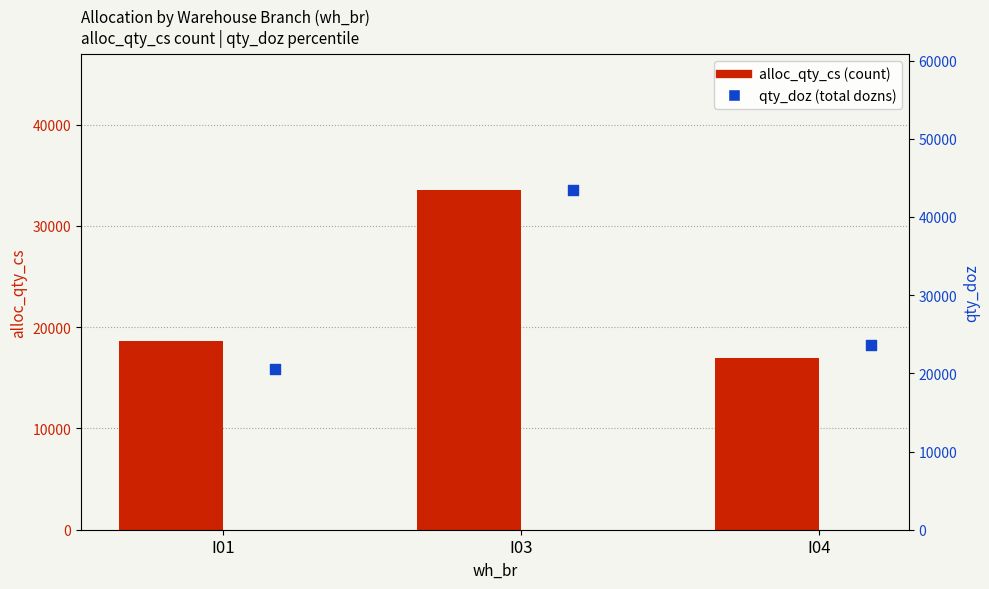

What is the total value across all series at I03?

76994